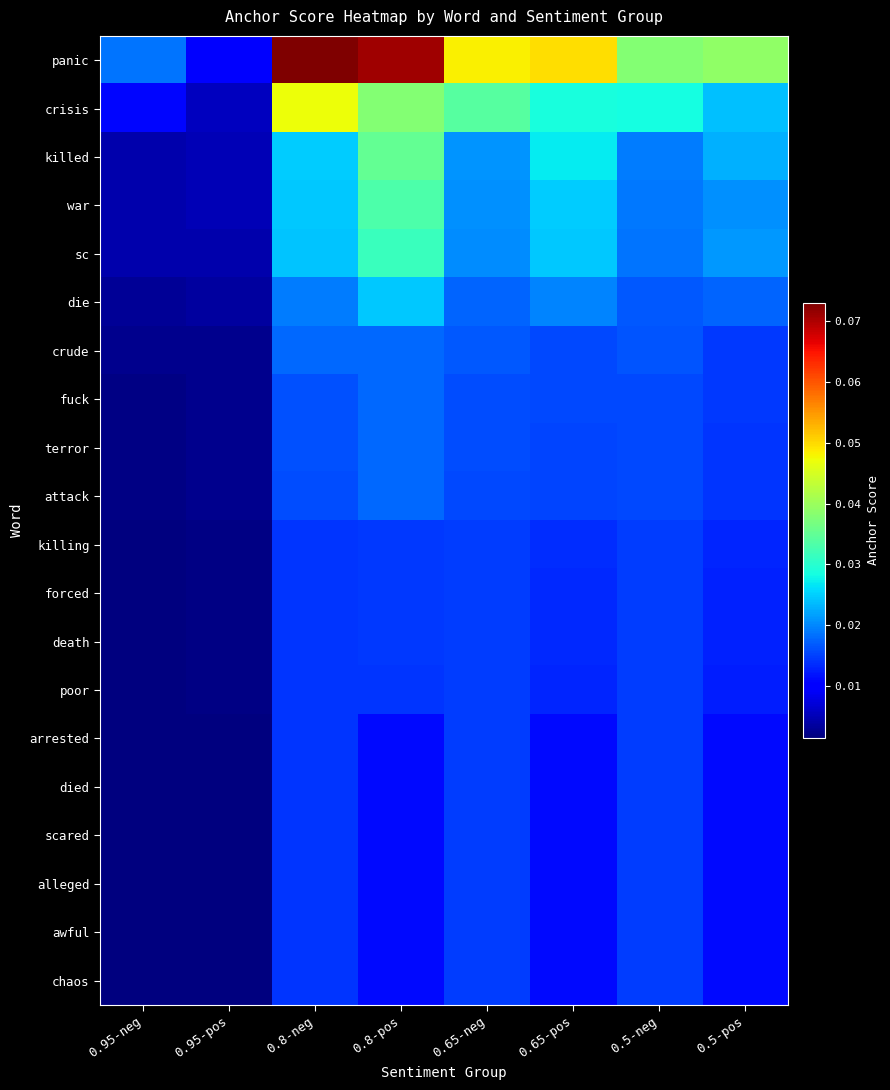

At which category does the chart reach its peak across all series?

0.8-neg